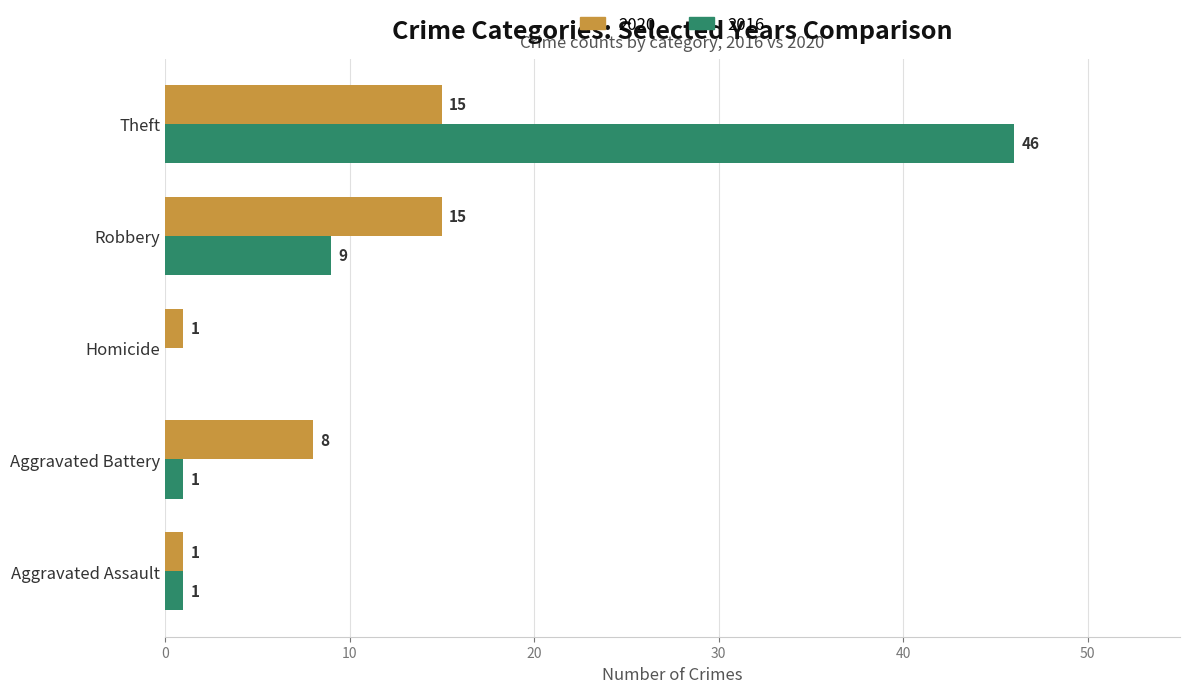

What is the maximum value for 2020?

15